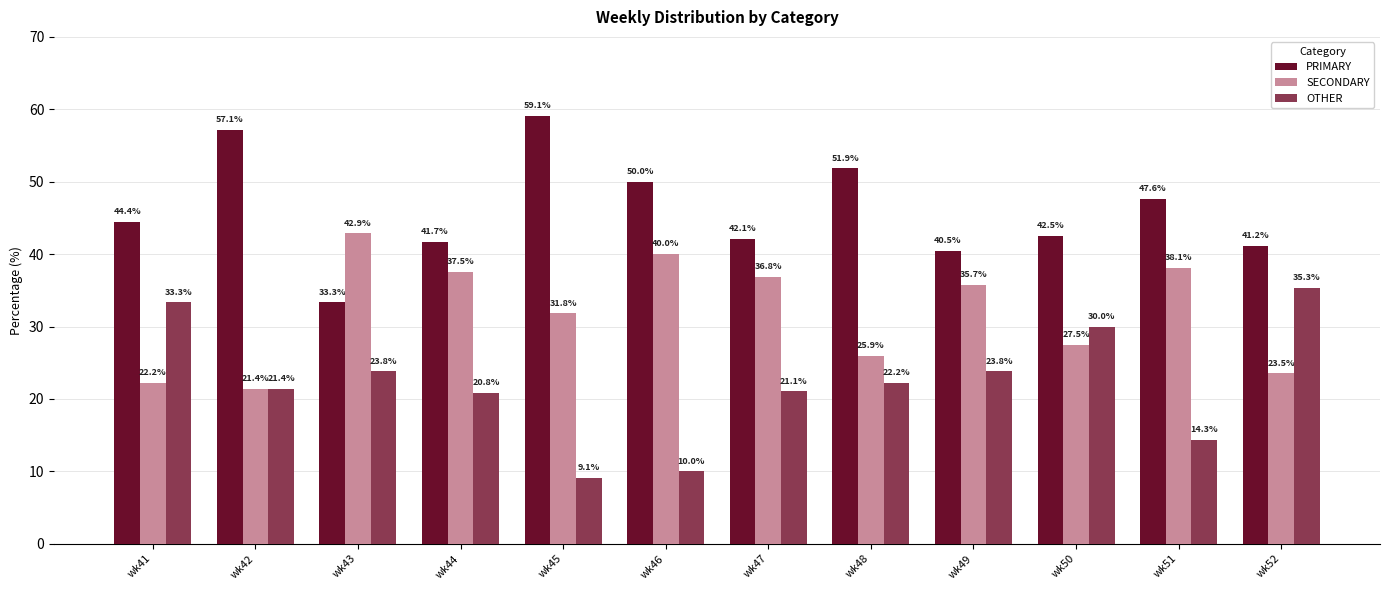

Reading left to right, transcribe all the data shown in this chart.

PRIMARY: wk41=44.4	wk42=57.1	wk43=33.3	wk44=41.7	wk45=59.1	wk46=50.0	wk47=42.1	wk48=51.9	wk49=40.5	wk50=42.5	wk51=47.6	wk52=41.2
SECONDARY: wk41=22.2	wk42=21.4	wk43=42.9	wk44=37.5	wk45=31.8	wk46=40.0	wk47=36.8	wk48=25.9	wk49=35.7	wk50=27.5	wk51=38.1	wk52=23.5
OTHER: wk41=33.3	wk42=21.4	wk43=23.8	wk44=20.8	wk45=9.1	wk46=10.0	wk47=21.1	wk48=22.2	wk49=23.8	wk50=30.0	wk51=14.3	wk52=35.3